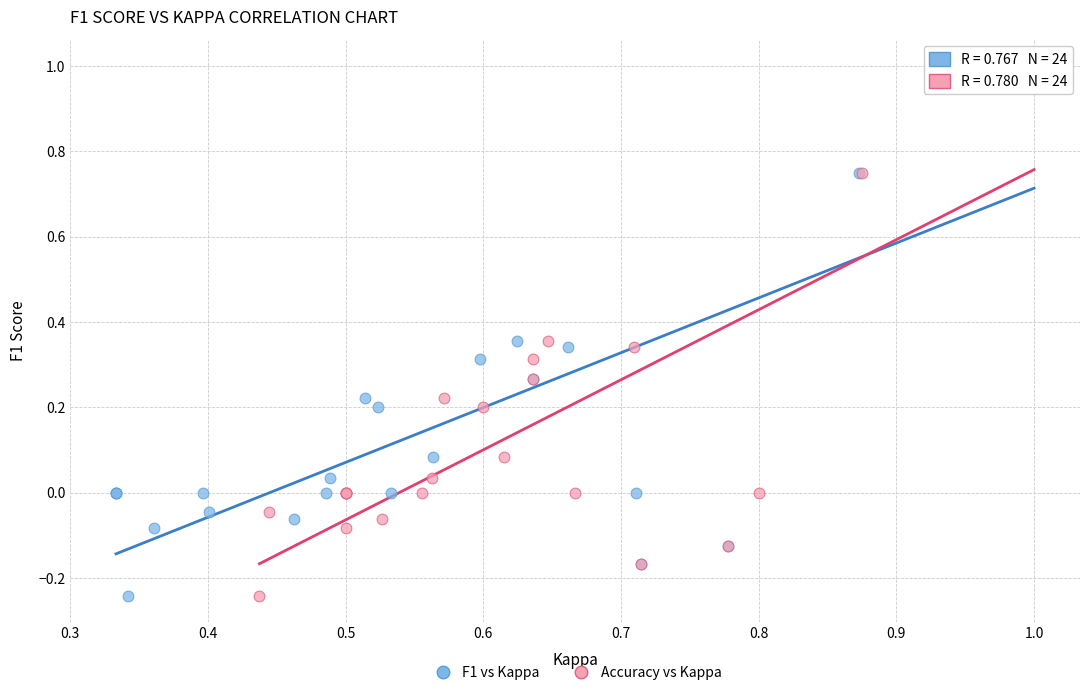

What are all the series names shown in the legend?

F1 vs Kappa, Accuracy vs Kappa